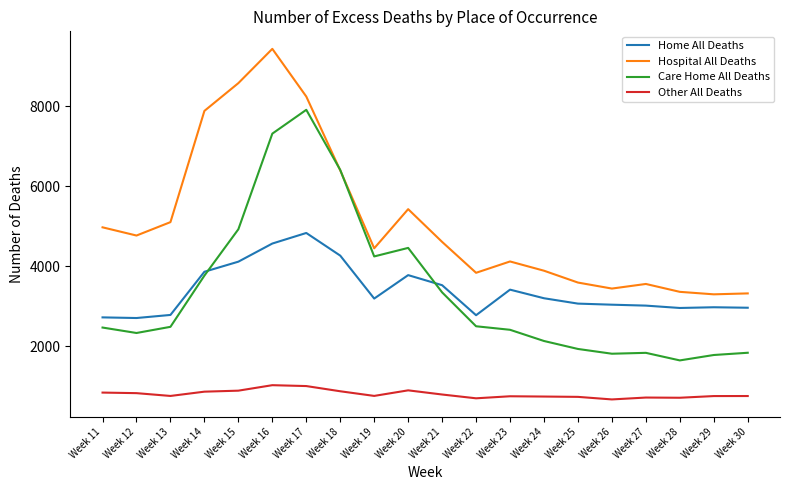

True or false: Home All Deaths has a value of 3019 at Week 27.

True